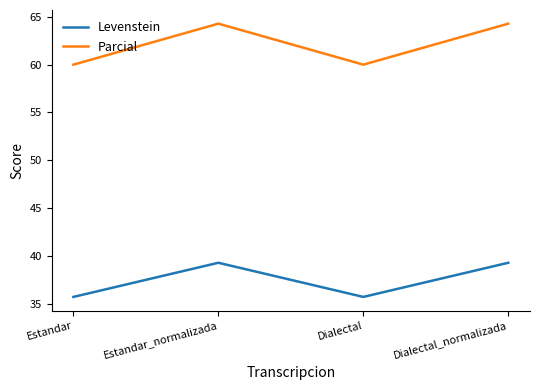

How many interior local valleys does the Levenstein series have?

1